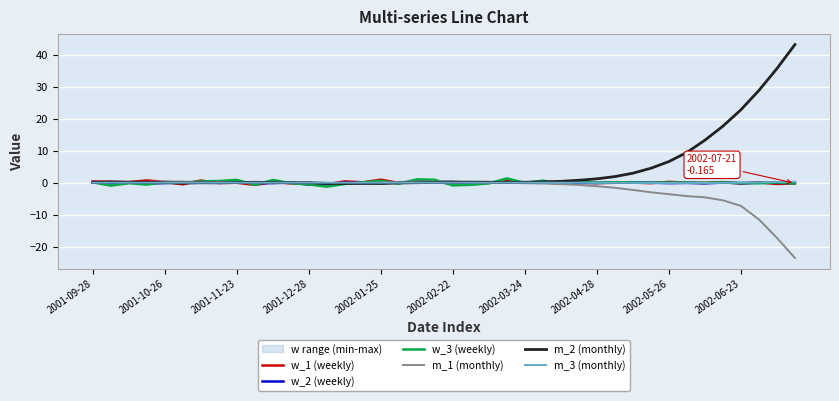

What is the spread (max minus min) of values at 2002-06-23?

0.8